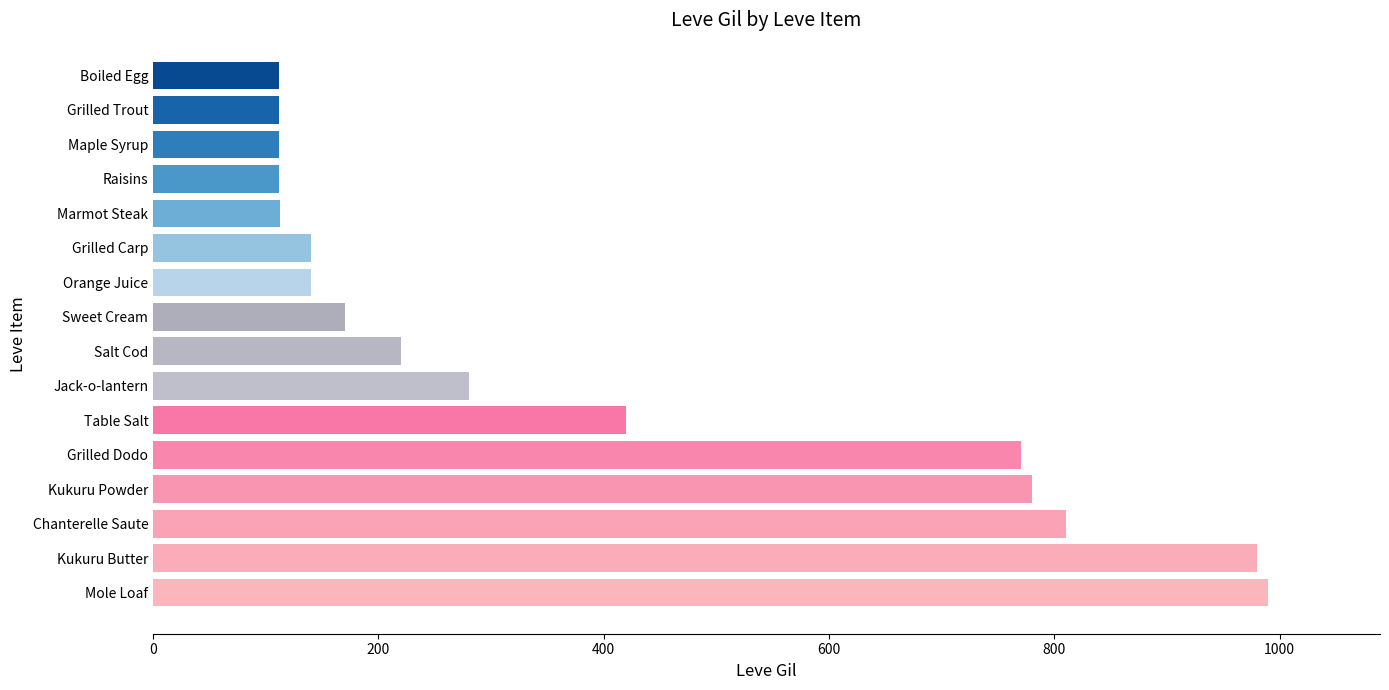

At which label is the value closest to 551?

Table Salt